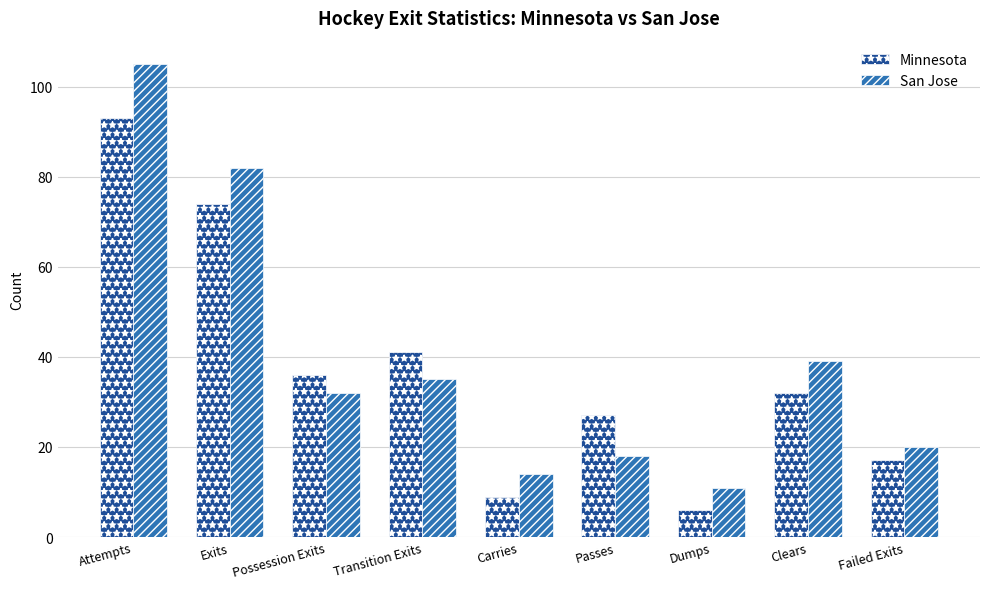

Reading left to right, list all the values displayed in this chart.

Minnesota: Attempts=93	Exits=74	Possession Exits=36	Transition Exits=41	Carries=9	Passes=27	Dumps=6	Clears=32	Failed Exits=17
San Jose: Attempts=105	Exits=82	Possession Exits=32	Transition Exits=35	Carries=14	Passes=18	Dumps=11	Clears=39	Failed Exits=20